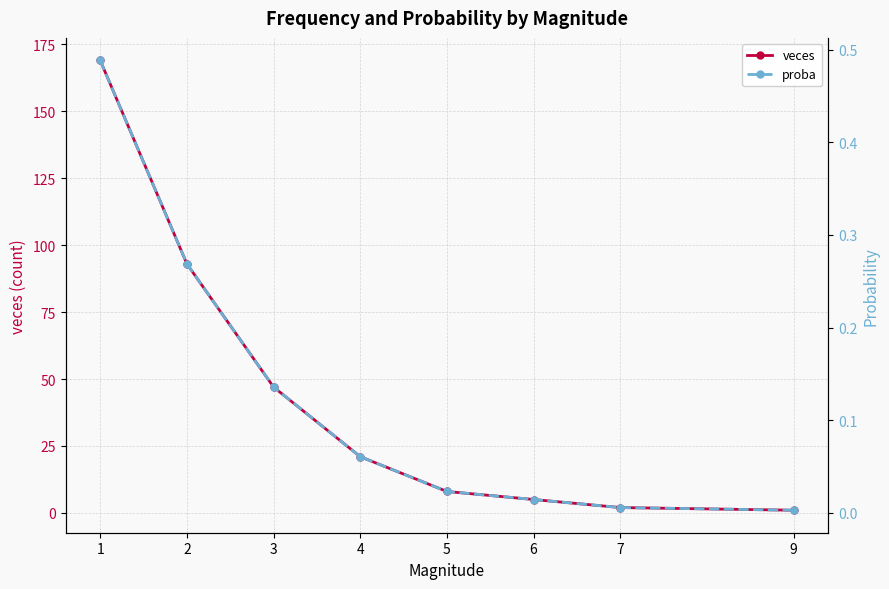

Reading left to right, what are all the values shown in this chart?

veces: 169.0	93.0	47.0	21.0	8.0	5.0	2.0	1.0
proba: 0.5	0.3	0.1	0.1	0.0	0.0	0.0	0.0